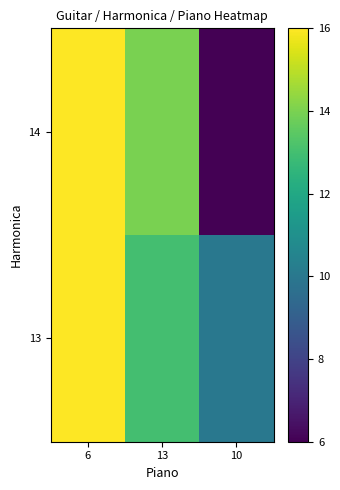

At which category is the sum across all series the highest?

6